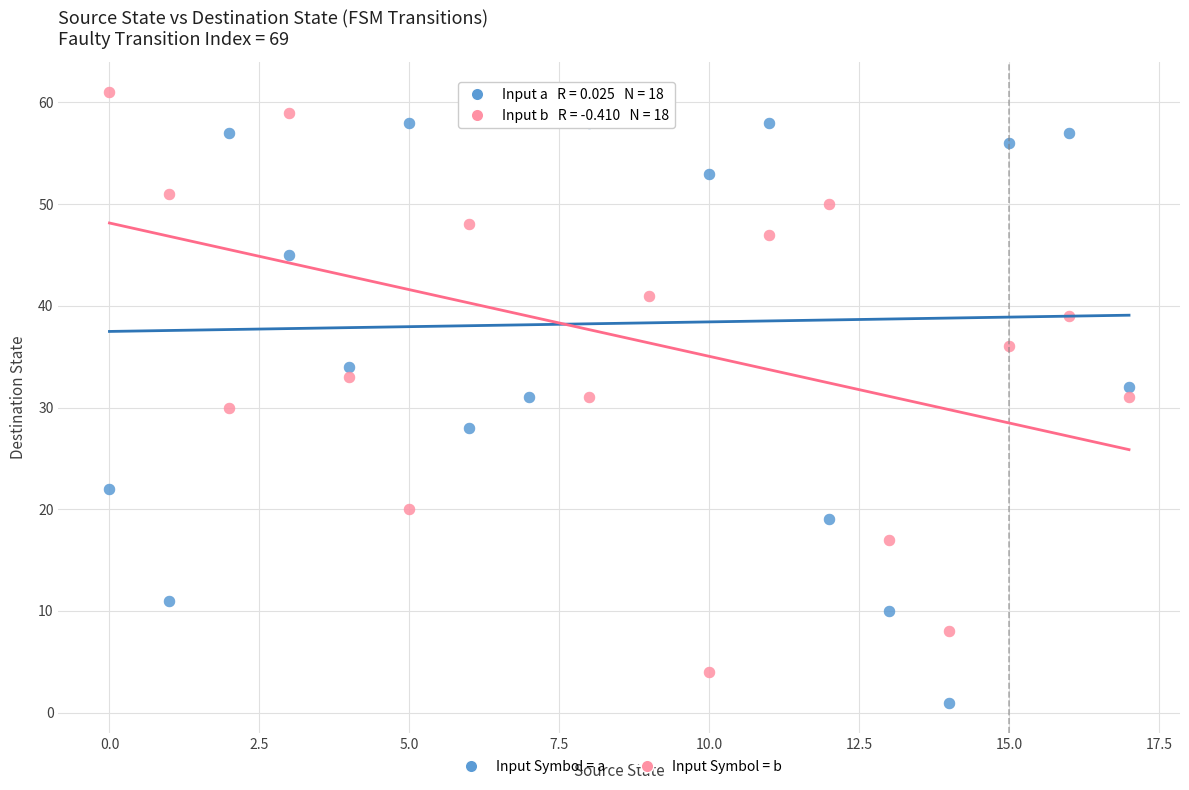

Which series has the largest Y range (max minus min)?

Input Symbol = a